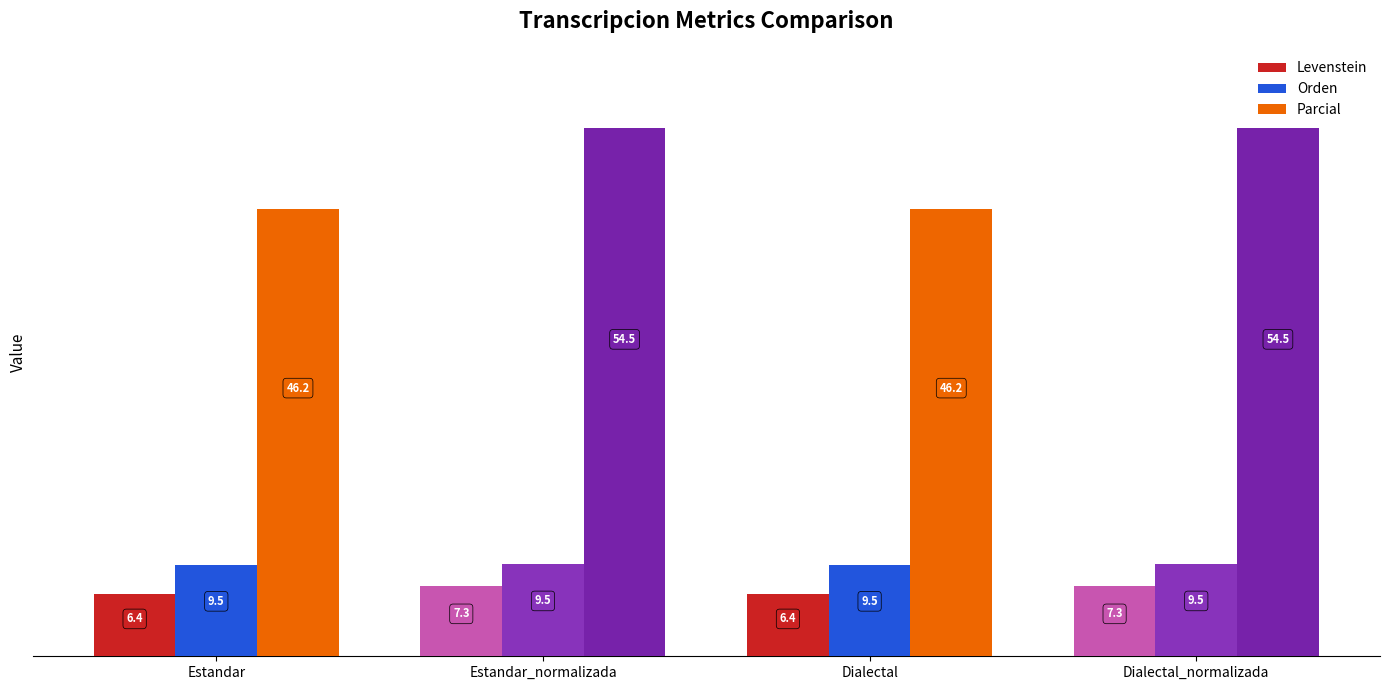

What is the highest value of the Orden series?

9.5